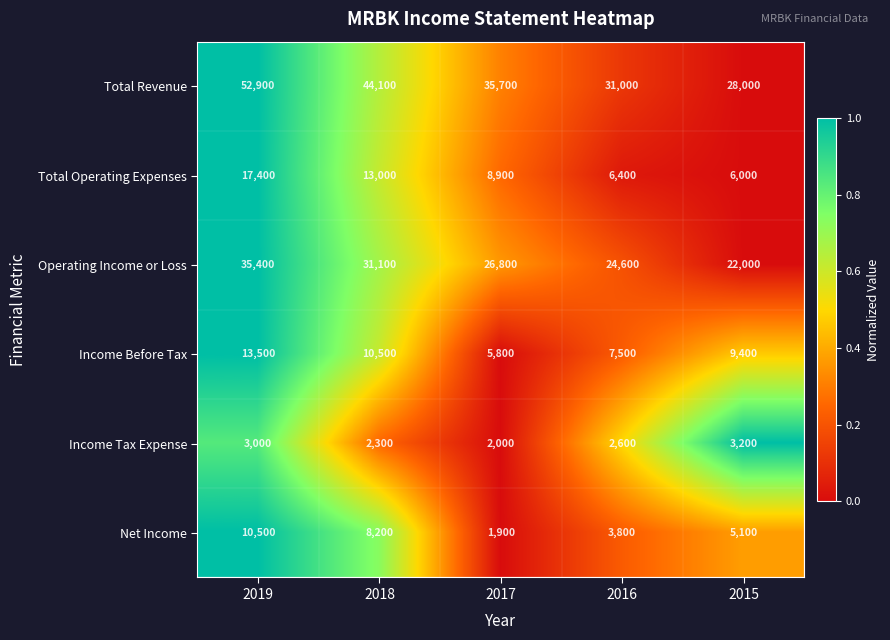

At 2018, list the series in order from largest to smallest.

Total Revenue, Operating Income or Loss, Total Operating Expenses, Income Before Tax, Net Income, Income Tax Expense